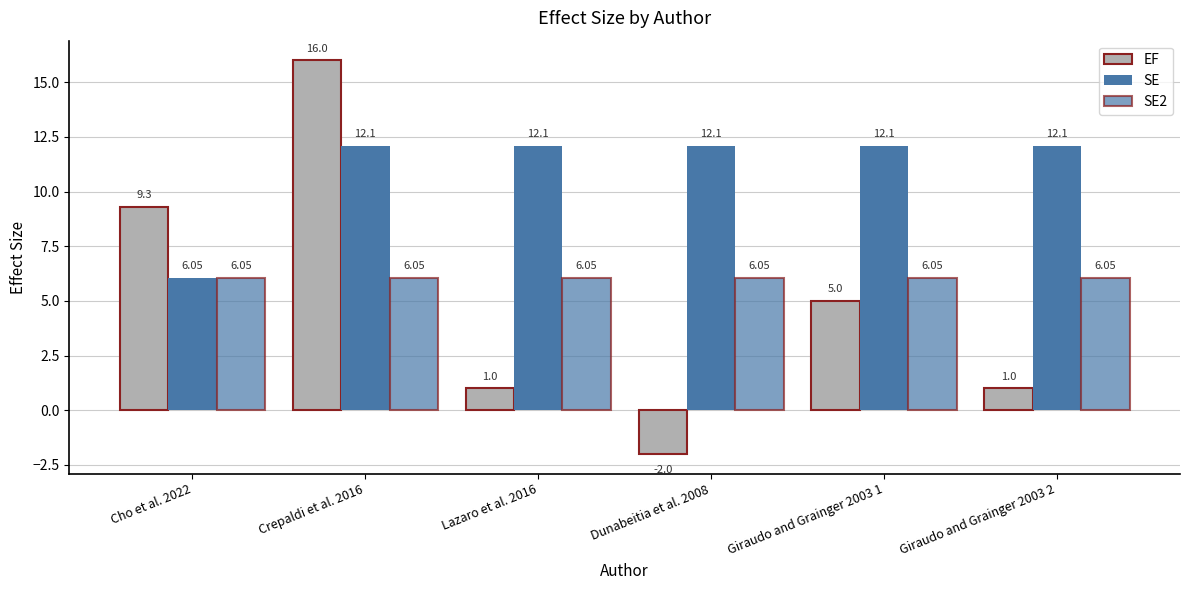

Where does the EF series first go above 5?

Cho et al. 2022